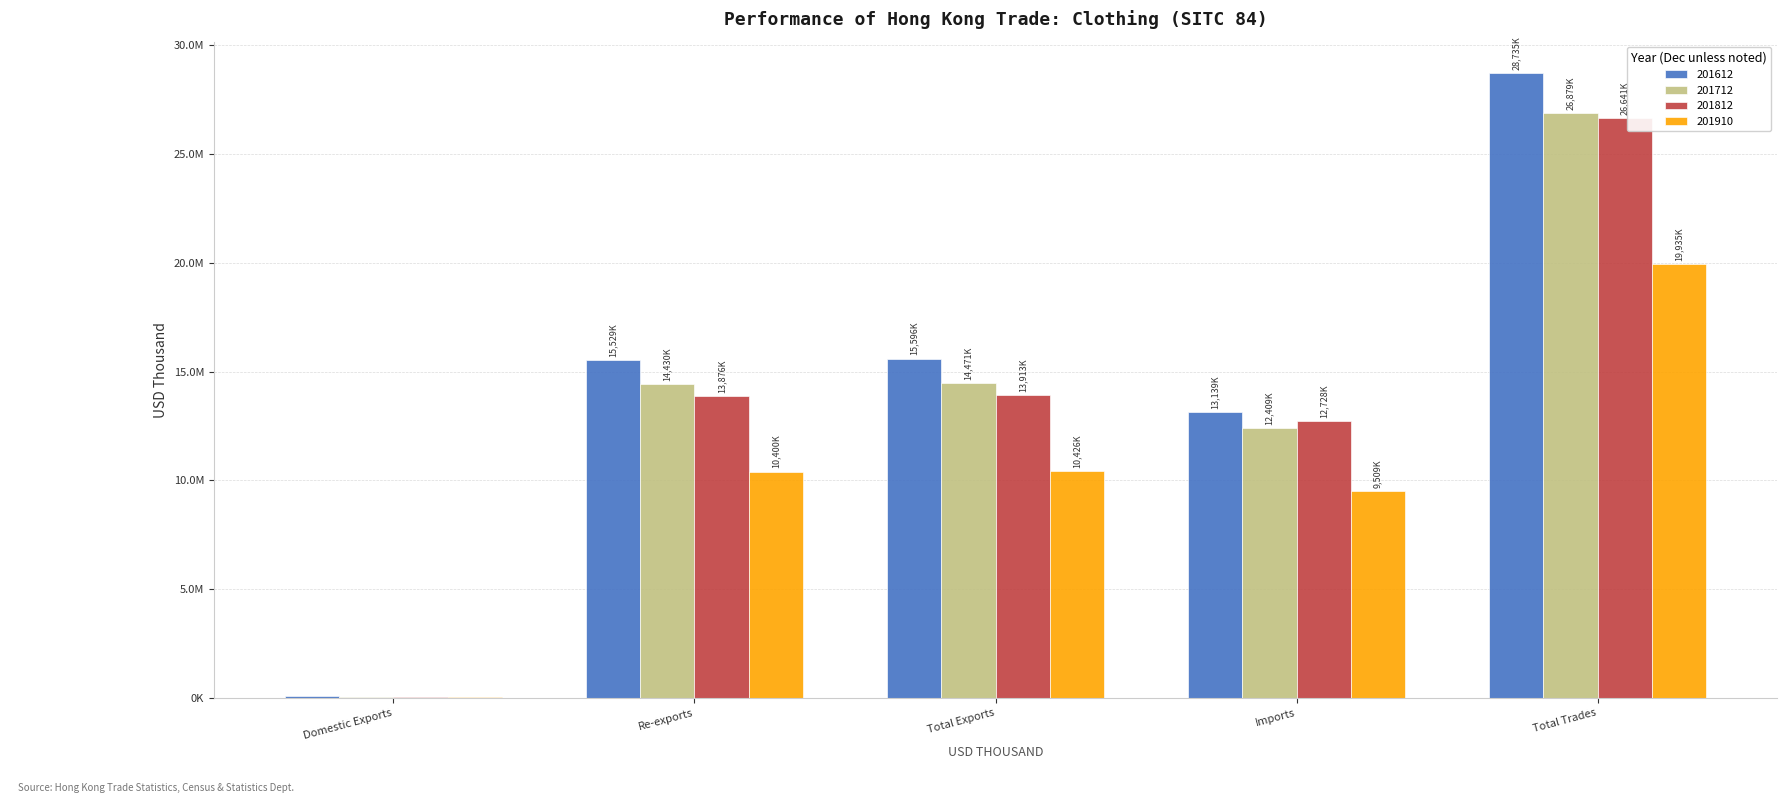

Reading left to right, transcribe all the data shown in this chart.

201612: Domestic Exports=67271.3	Re-exports=15528539.2	Total Exports=15595810.5	Imports=13138712.3	Total Trades=28734522.8
201712: Domestic Exports=40794.7	Re-exports=14429806.6	Total Exports=14470601.3	Imports=12408518.3	Total Trades=26879119.6
201812: Domestic Exports=36784.2	Re-exports=13876002.4	Total Exports=13912786.6	Imports=12728222.0	Total Trades=26641008.5
201910: Domestic Exports=26265.7	Re-exports=10399509.9	Total Exports=10425775.6	Imports=9509425.0	Total Trades=19935200.5